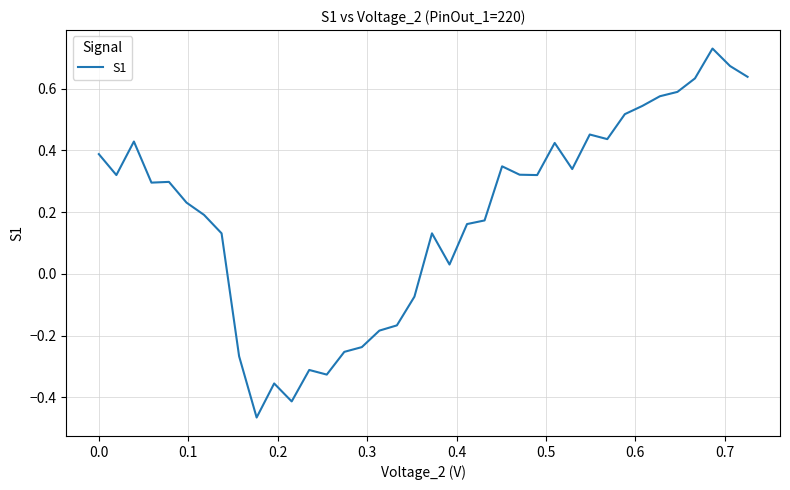

What is the difference between the maximum and minimum values?

1.2